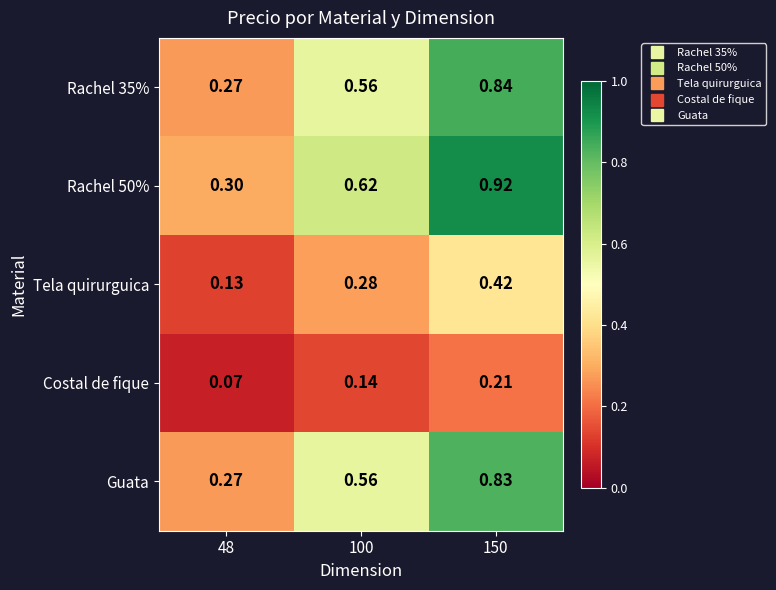

Reading right to left, extract all data points from this chart.

Rachel 35%: 150=0.8	100=0.6	48=0.3
Rachel 50%: 150=0.9	100=0.6	48=0.3
Tela quirurguica: 150=0.4	100=0.3	48=0.1
Costal de fique: 150=0.2	100=0.1	48=0.1
Guata: 150=0.8	100=0.6	48=0.3